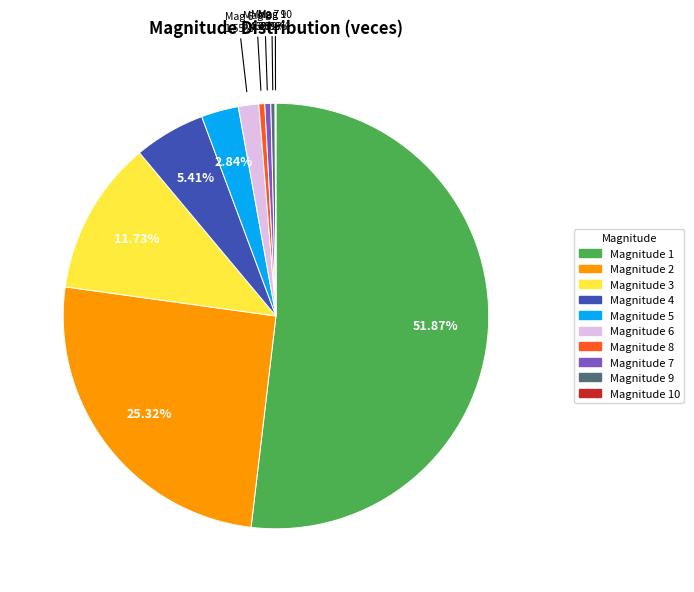

Which has a higher value, Magnitude 6 or Magnitude 2?

Magnitude 2